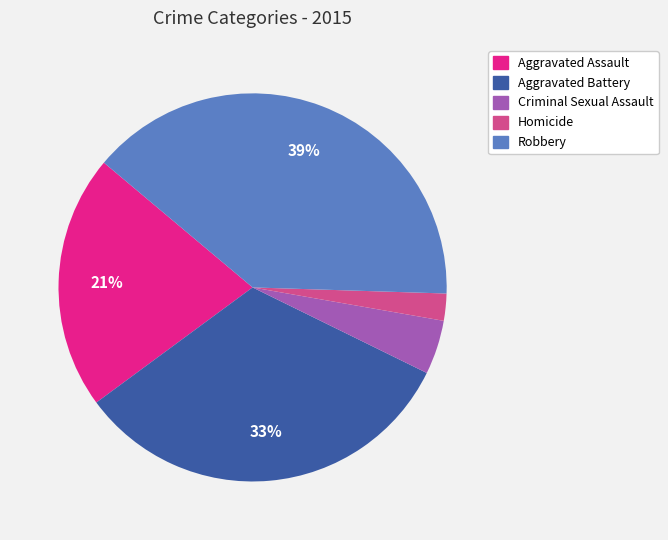

What is the smallest slice in the pie chart?

Homicide